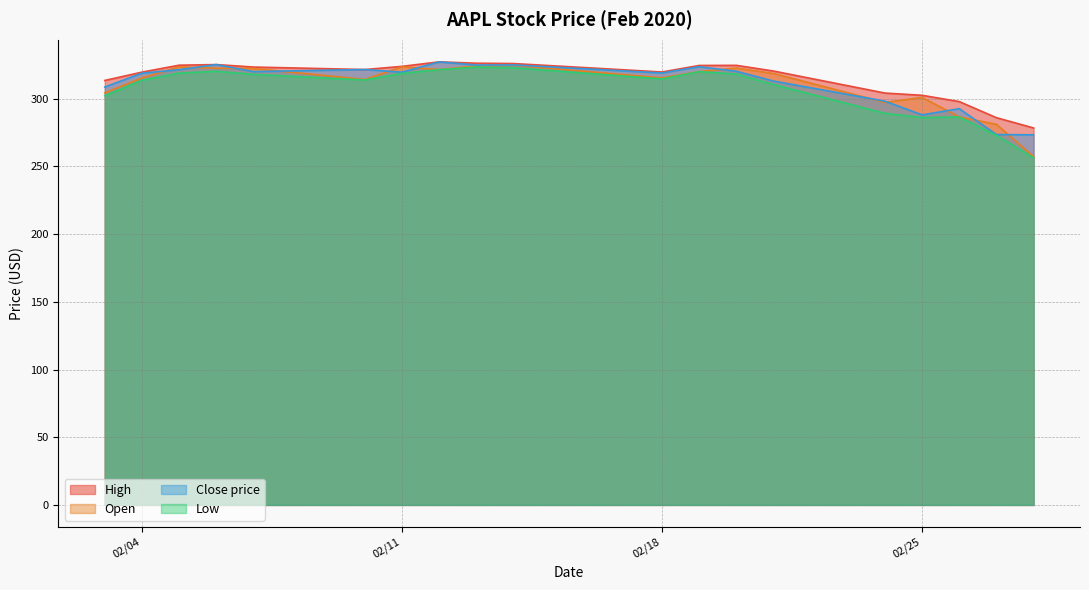

What is the smallest value displayed?

256.4